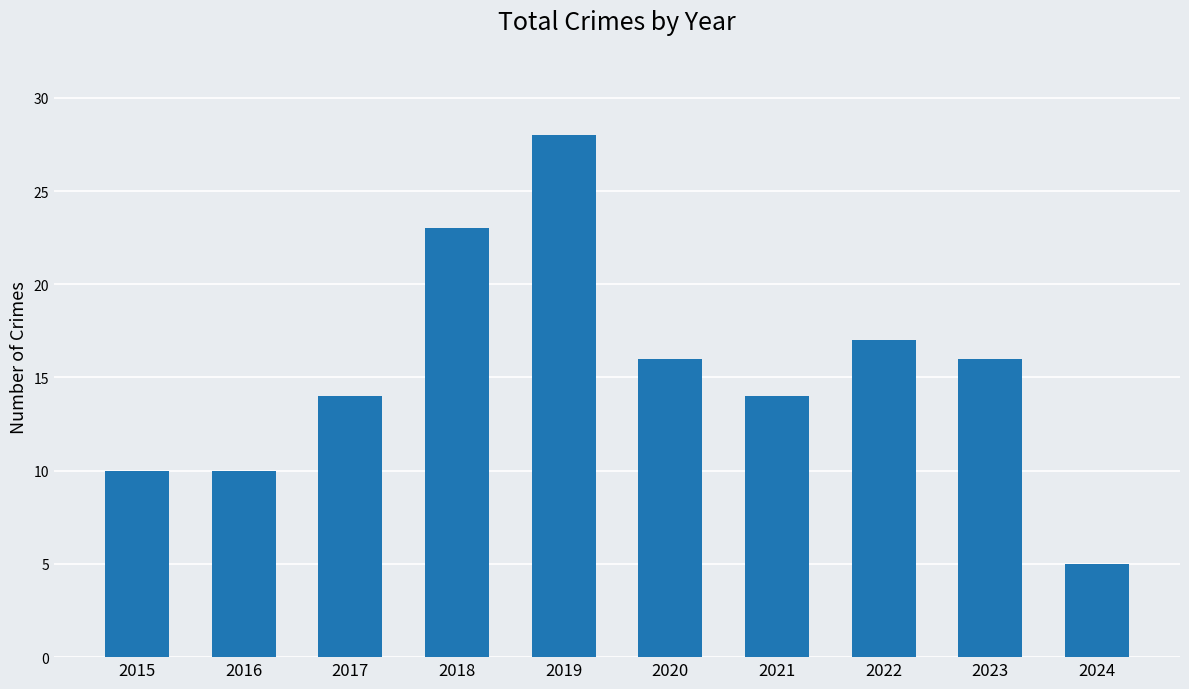

At which category does the chart reach its minimum across all series?

2024